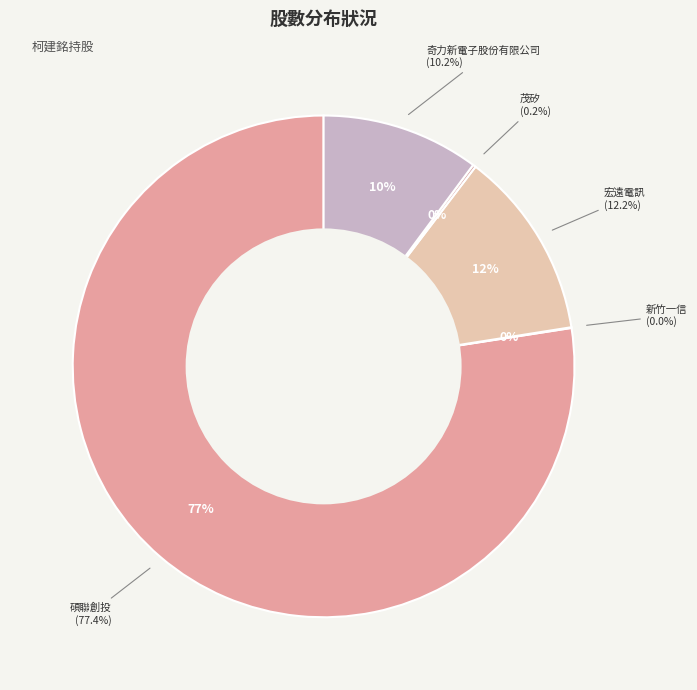

Does 茂矽 represent more than half of the total?

No